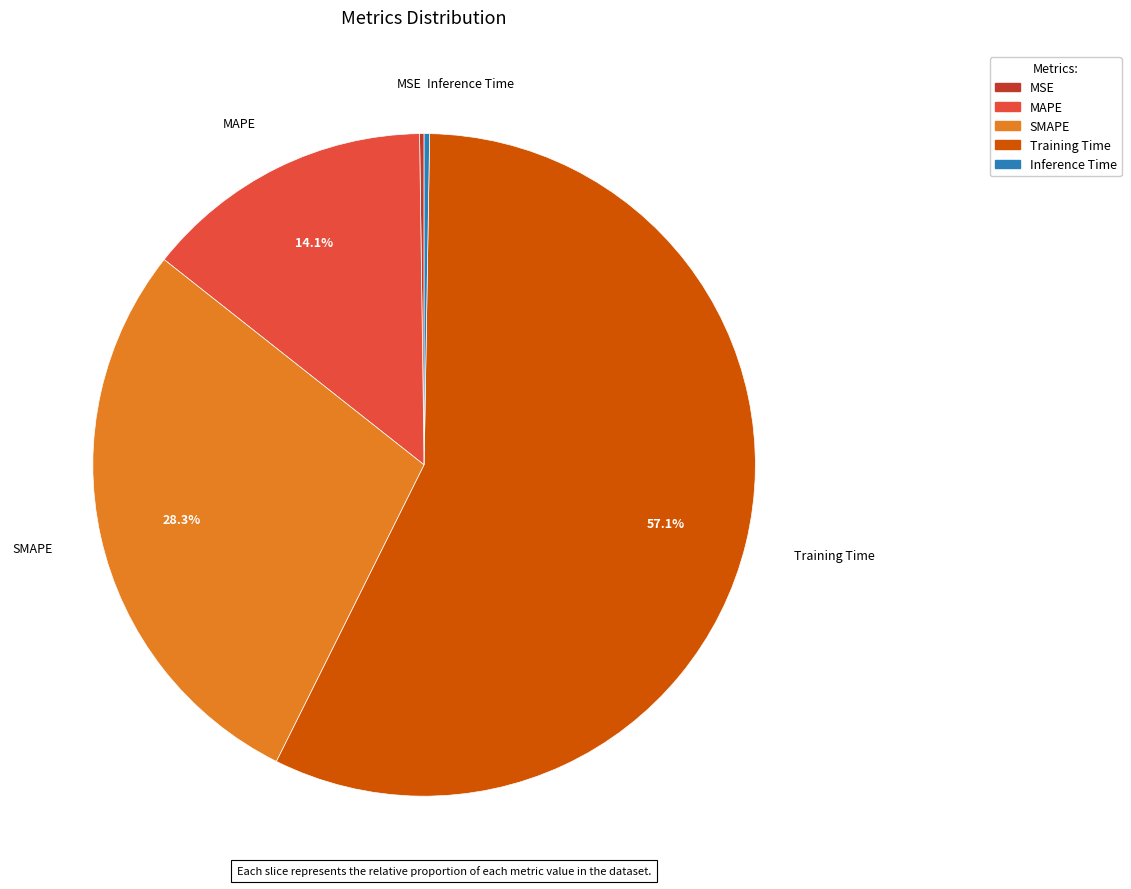

To the nearest percent, what percentage of the pie is SMAPE?

28%